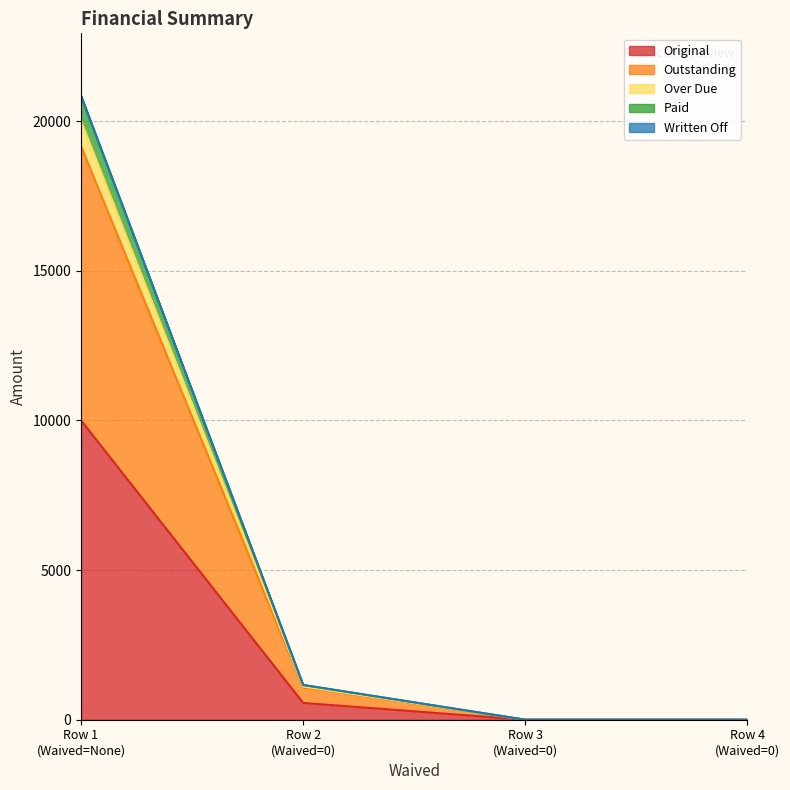

True or false: Over Due and Original cross at least once.

False